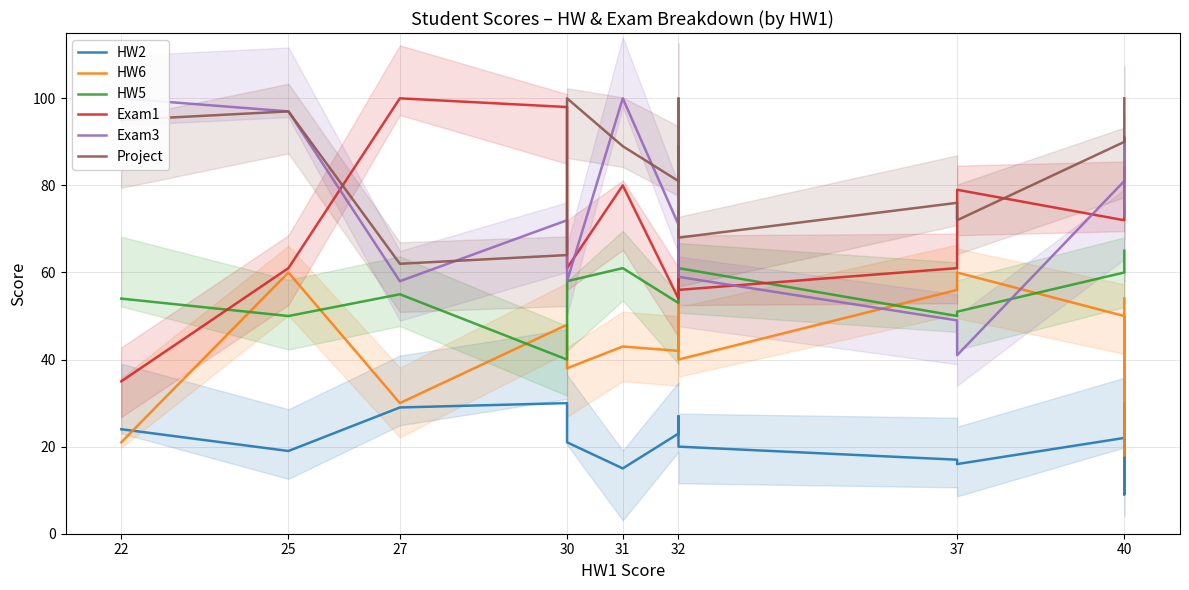

At which label does Exam1 first exceed 72?

27